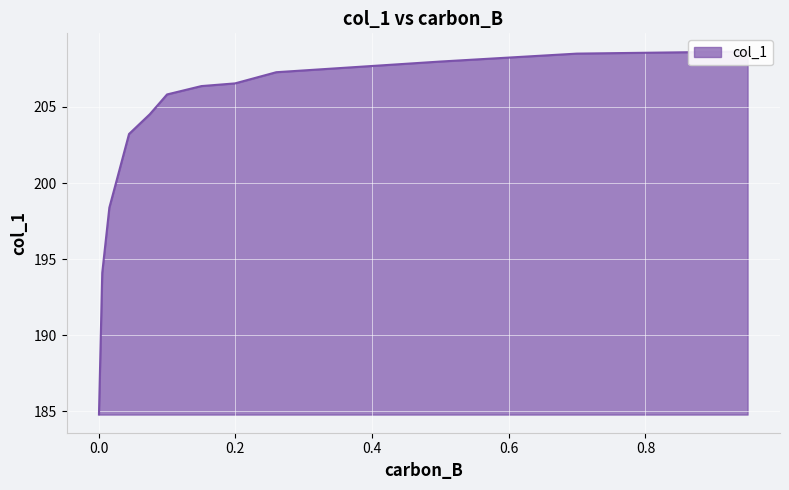

List the labels in order of value, smallest first.

0.0005, 0.0053, 0.0157, 0.0257, 0.0445, 0.0749, 0.1001, 0.1504, 0.1996, 0.2599, 0.4997, 0.6996, 0.9494